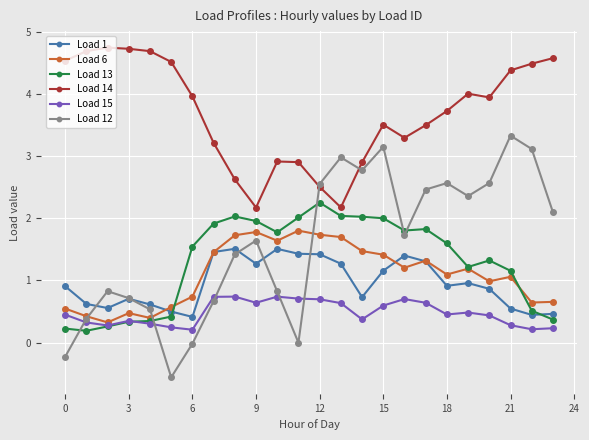

How many data points in Load 13 are above 1?

16